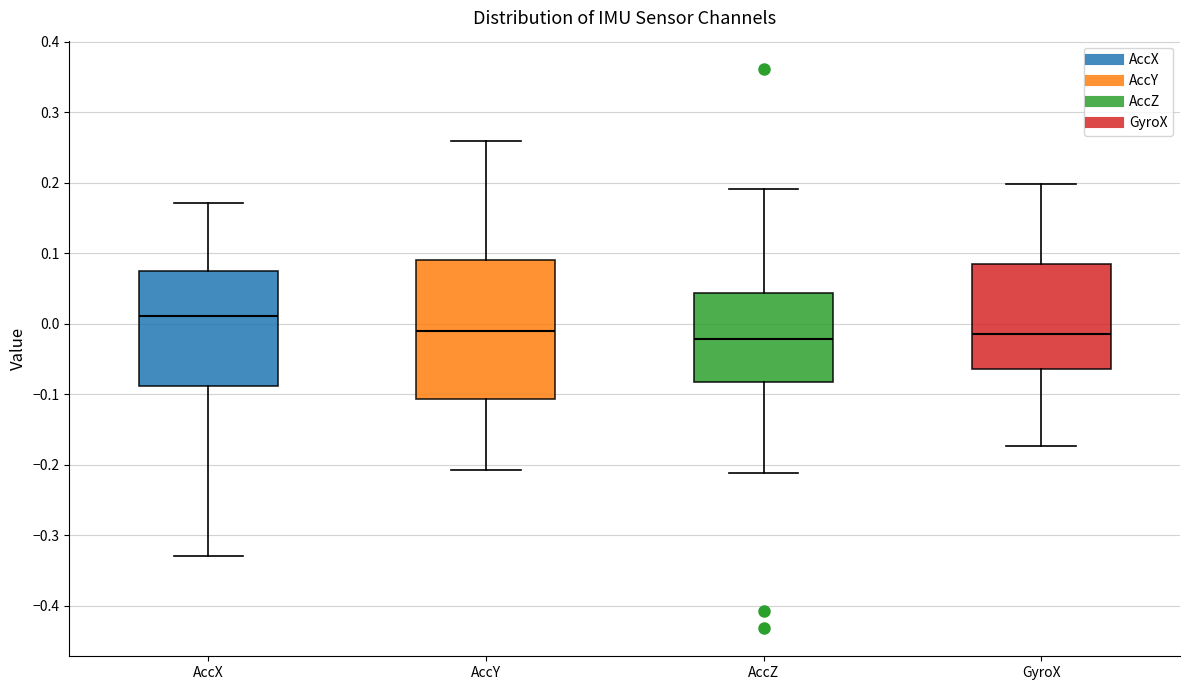

Reading left to right, transcribe this box plot: for each box, give where its median line is, the range the box spans, and where its two whiskers end, as read against the y-axis. The values are not printed on the chart, so give them approximately, as read against the axis.

AccX: median 0.01, box -0.09 to 0.08, whiskers -0.33 to 0.17
AccY: median -0.01, box -0.11 to 0.09, whiskers -0.21 to 0.26
AccZ: median -0.02, box -0.08 to 0.04, whiskers -0.21 to 0.19
GyroX: median -0.01, box -0.06 to 0.09, whiskers -0.17 to 0.20